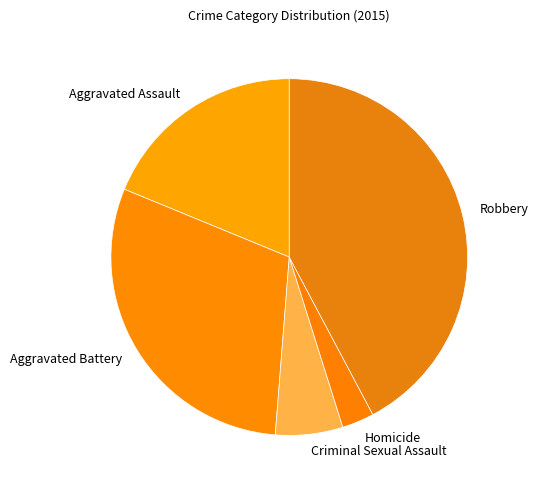

What is the largest slice in the pie chart?

Robbery